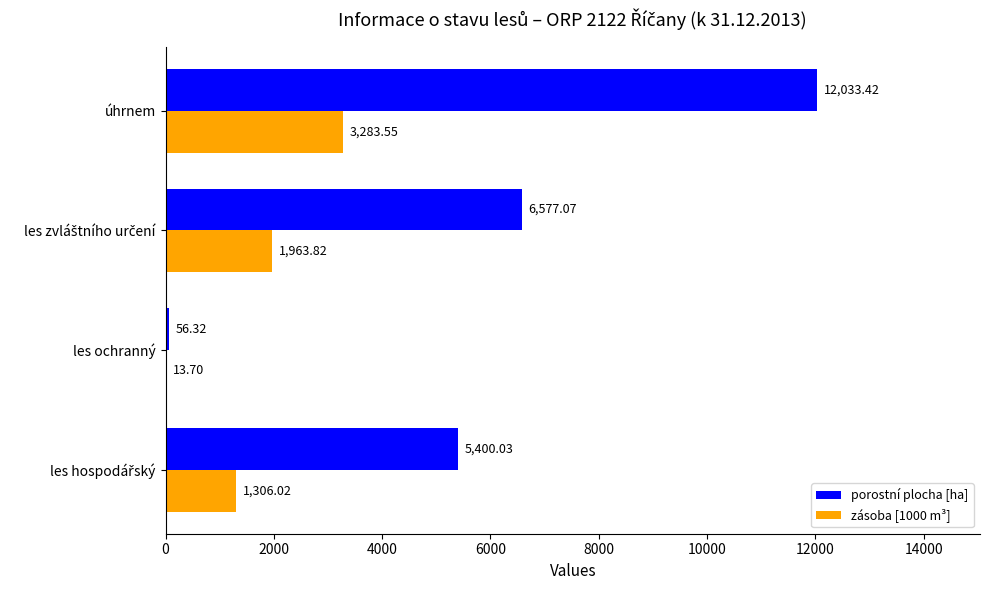

What is the sum of all porostní plocha [ha] values?

24066.8